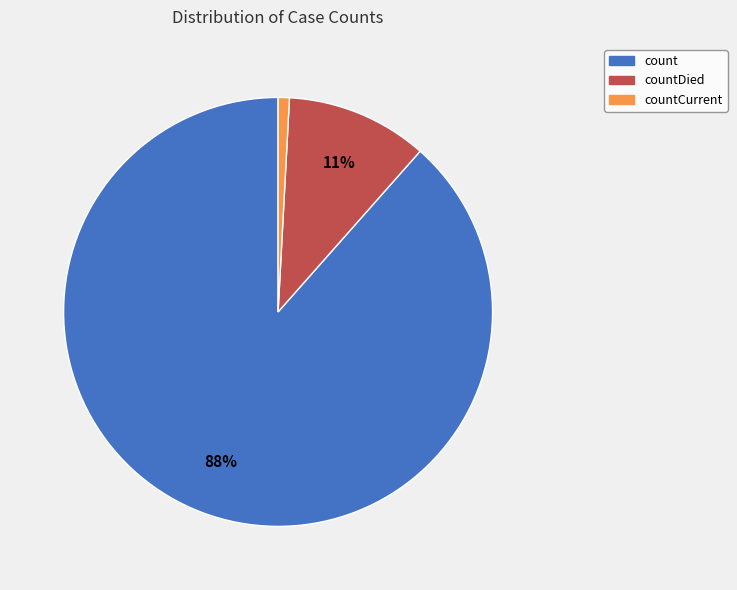

Between countCurrent and count, which is larger?

count